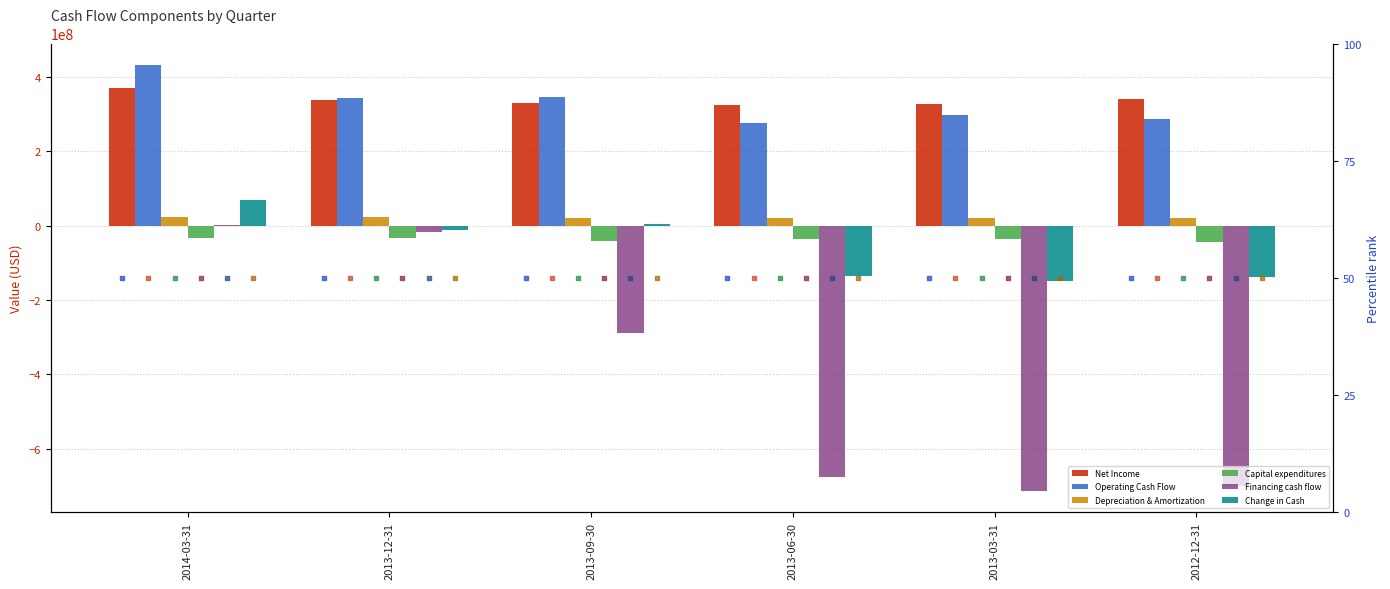

At how many categories does at least one series exceed 413153881?

1